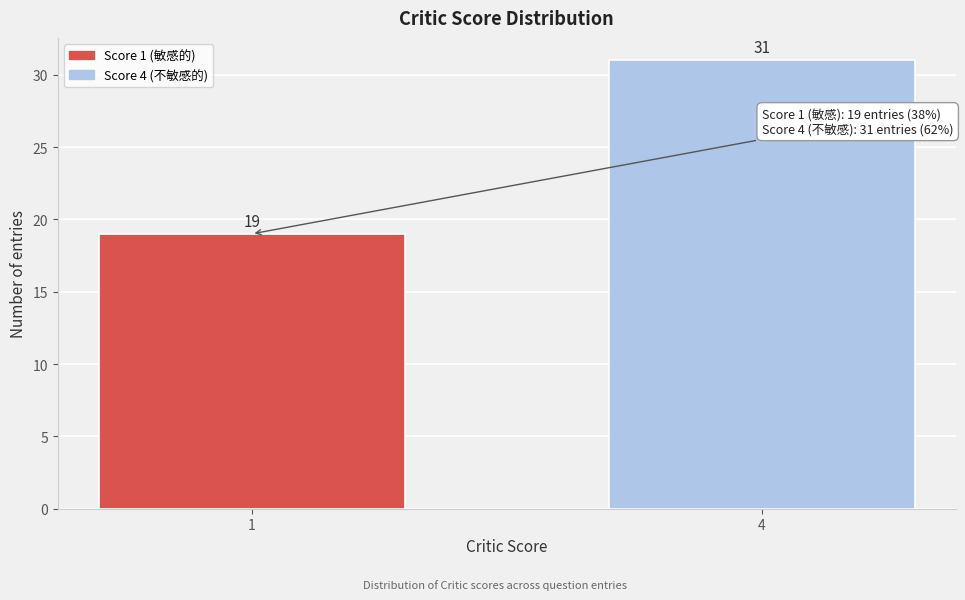

Reading left to right, extract all data points from this chart.

19	31